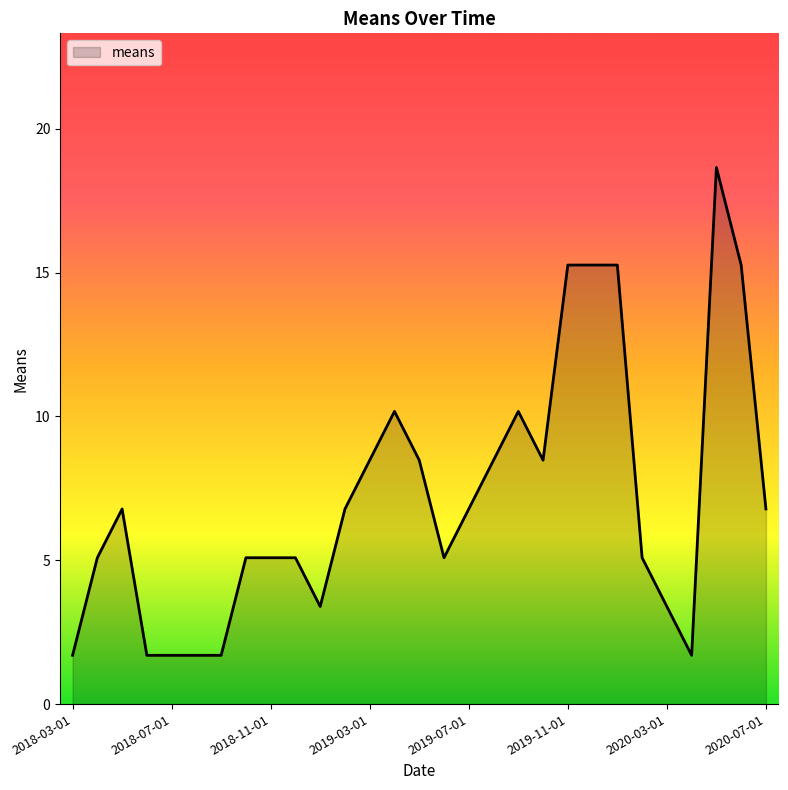

What is the minimum value shown in the chart?

1.7